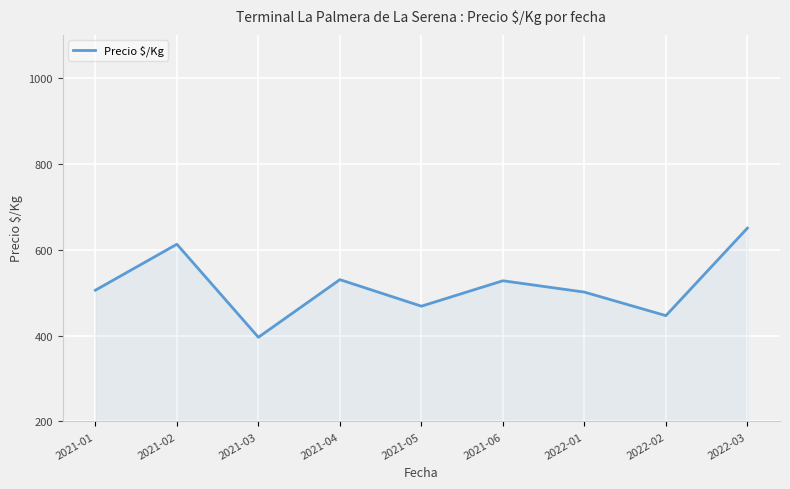

What is the ratio of the value at 2021-01 to the value at 2021-04?

1.0